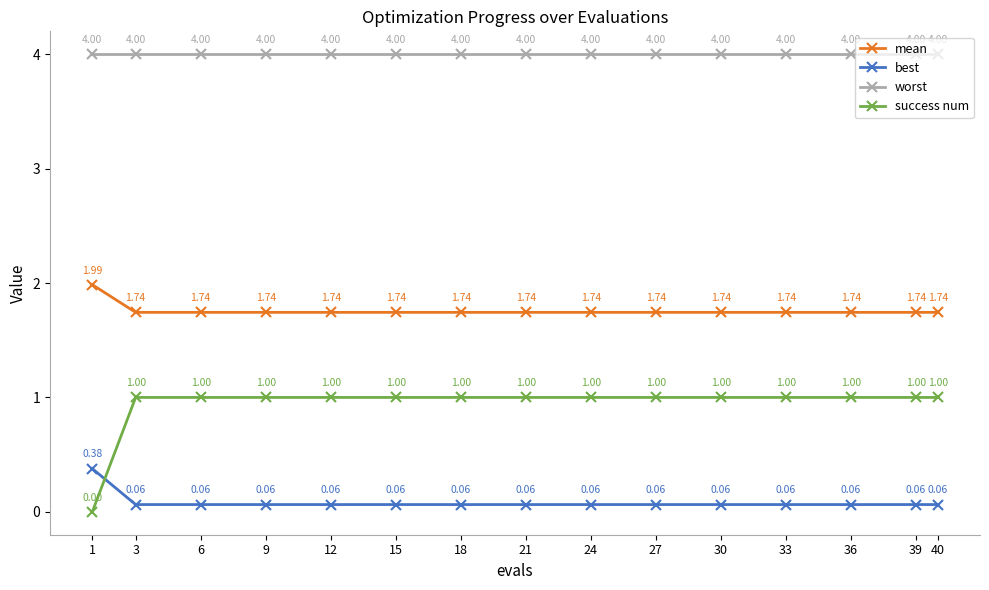

Which series has the widest spread of values?

success num